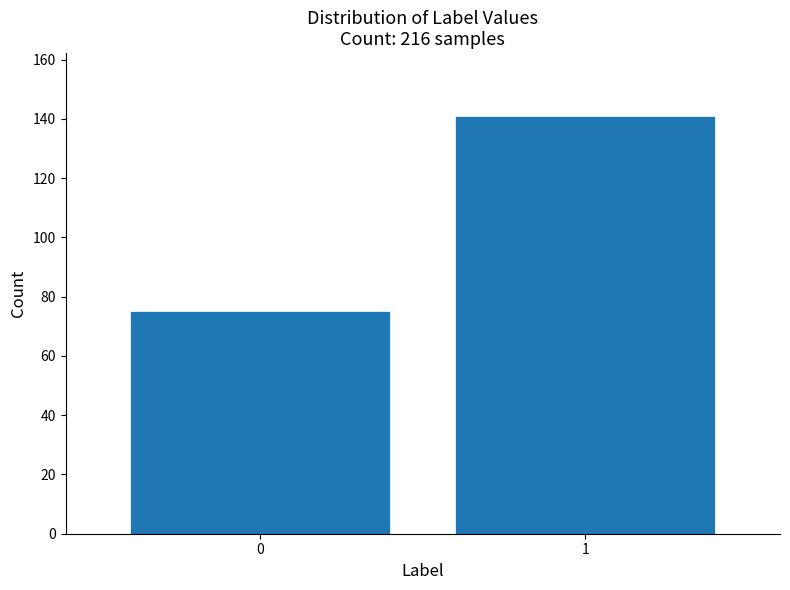

Reading left to right, what are all the values shown in this chart?

0=75	1=141